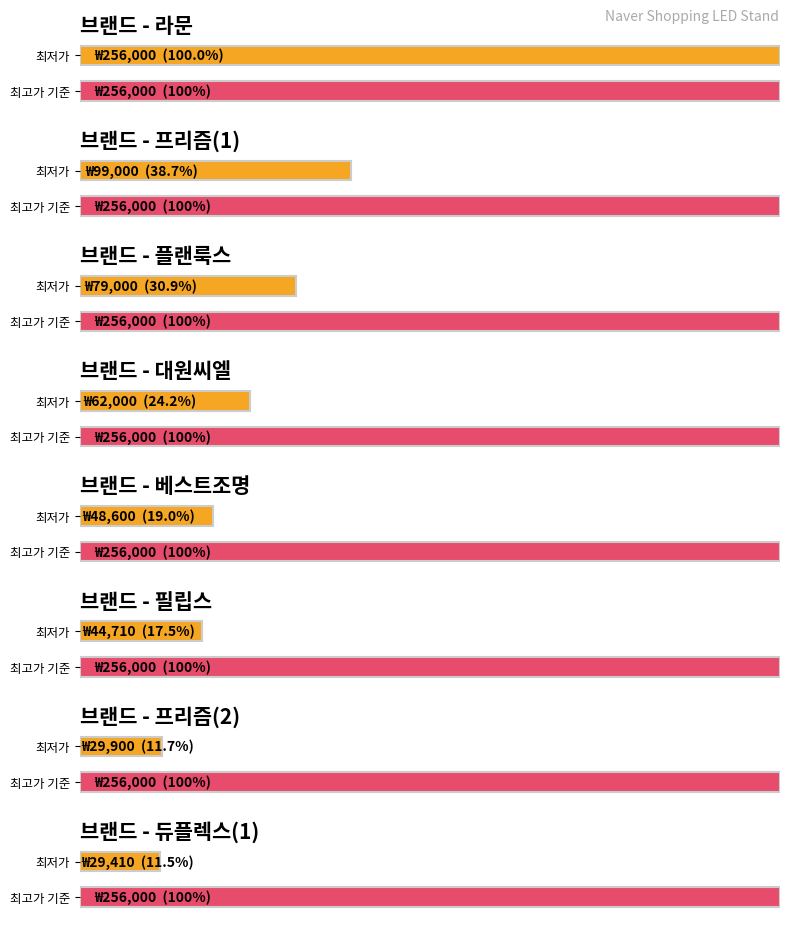

At which label is the value closest to 131045?

프리즘(1)